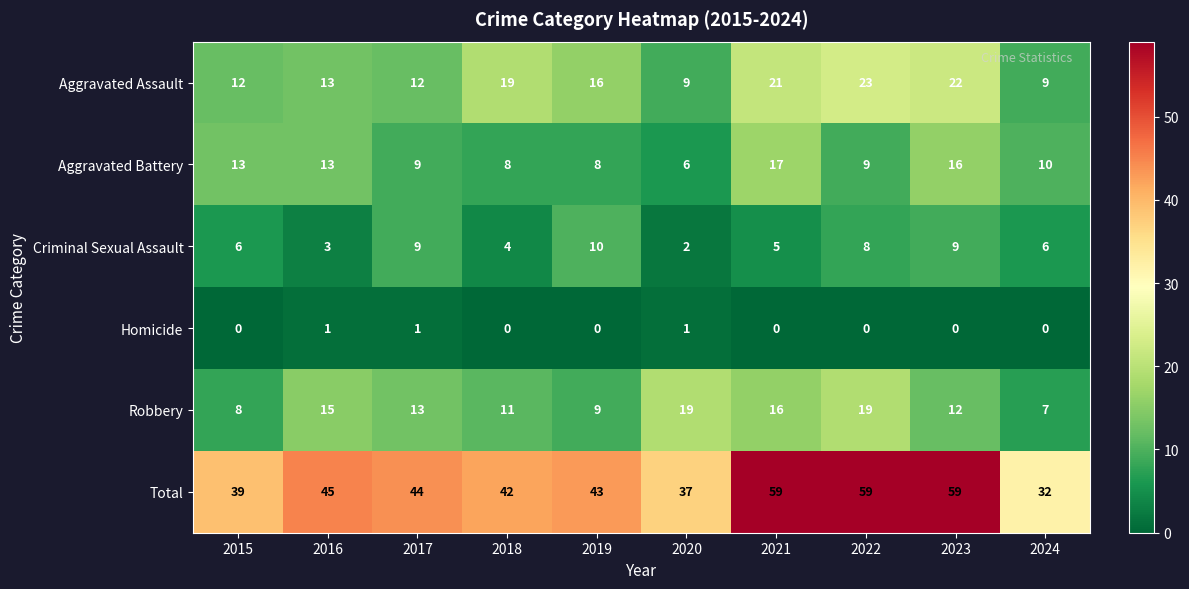

What is the difference between the maximum and minimum values in the Robbery series?

12